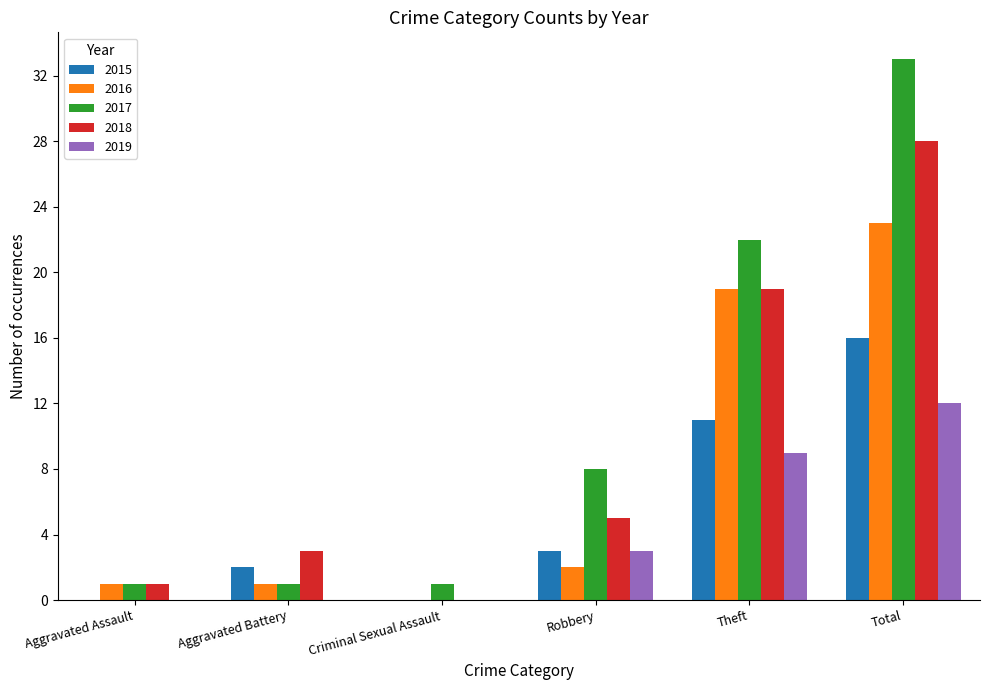

Which series changed the most between Criminal Sexual Assault and Total?

2017